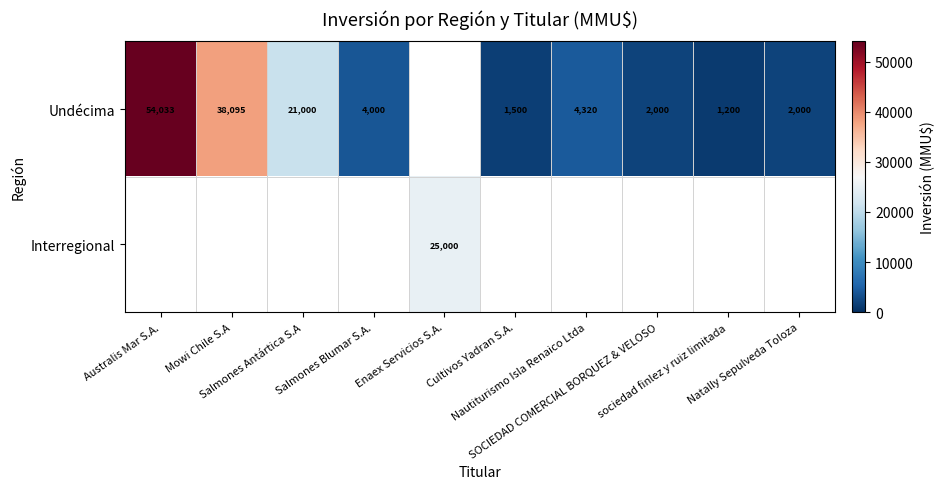

What is the minimum value shown in the chart?

1200.0